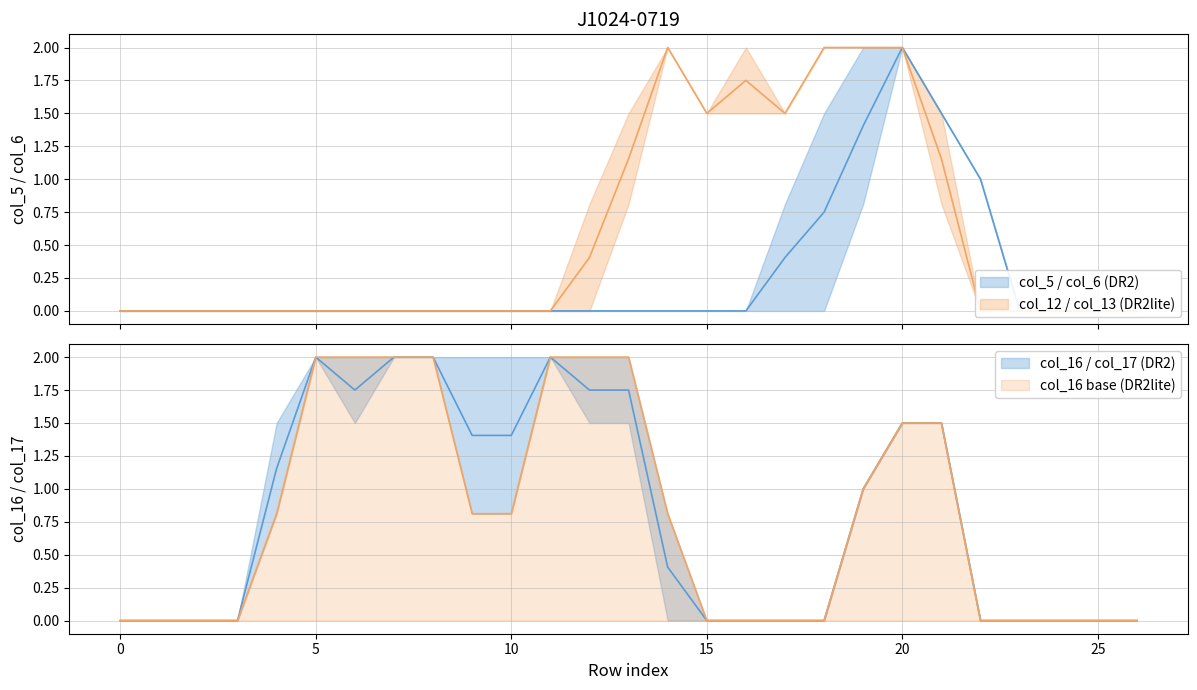

At how many categories does at least one series exceed 1?

18